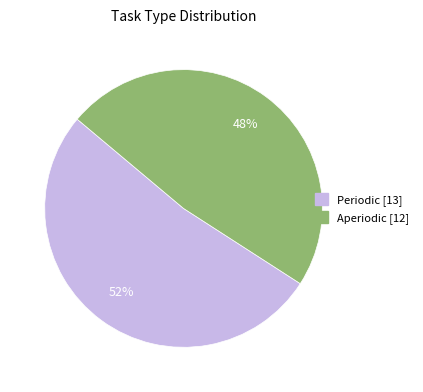

Does Periodic represent more than half of the total?

Yes